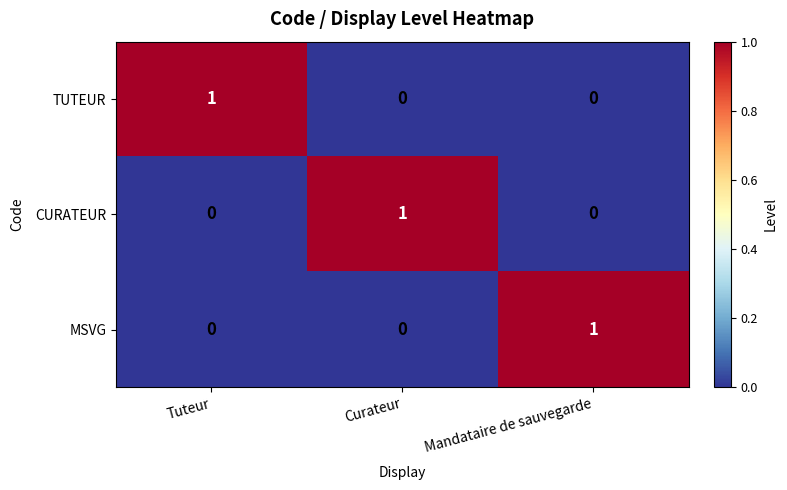

Which category has the highest value in the TUTEUR series?

Tuteur